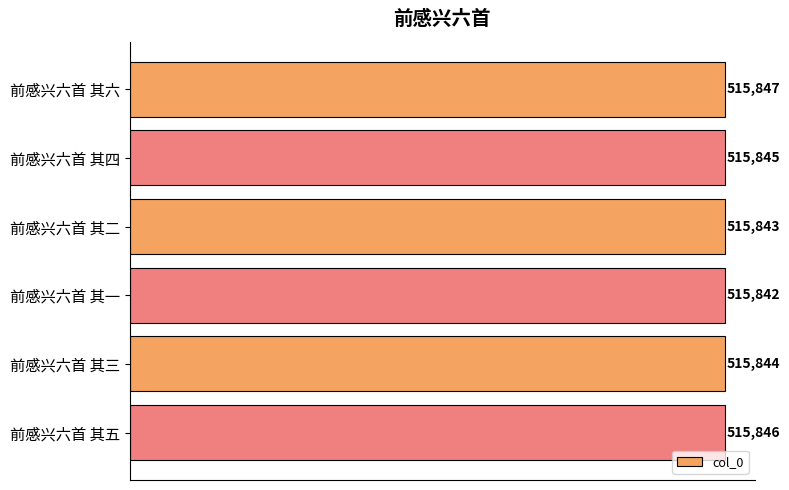

What is the value of the 4th bar from the top?

515842